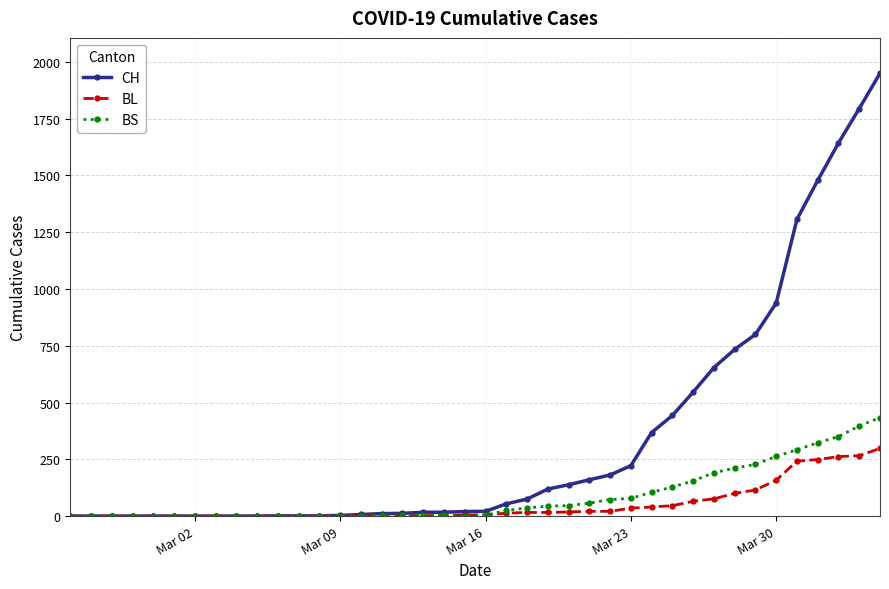

What is the sum of all BS values?

3456